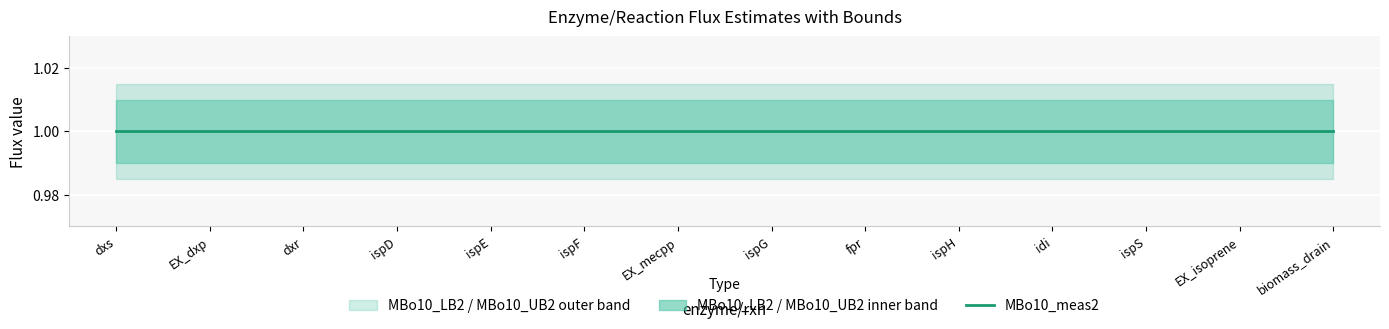

Is it true that MBo10_LB2 equals 0.6 at ispG?

False